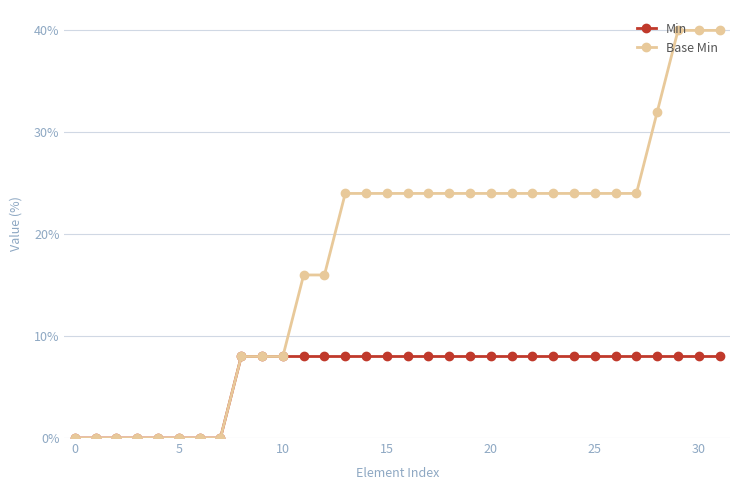

What is the highest value of the Min series?

8